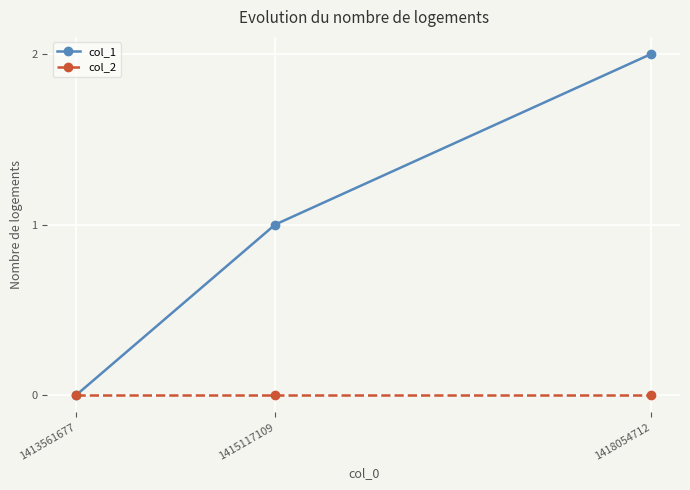

What is the sum of the col_1 values at 1415117109 and 1418054712?

3